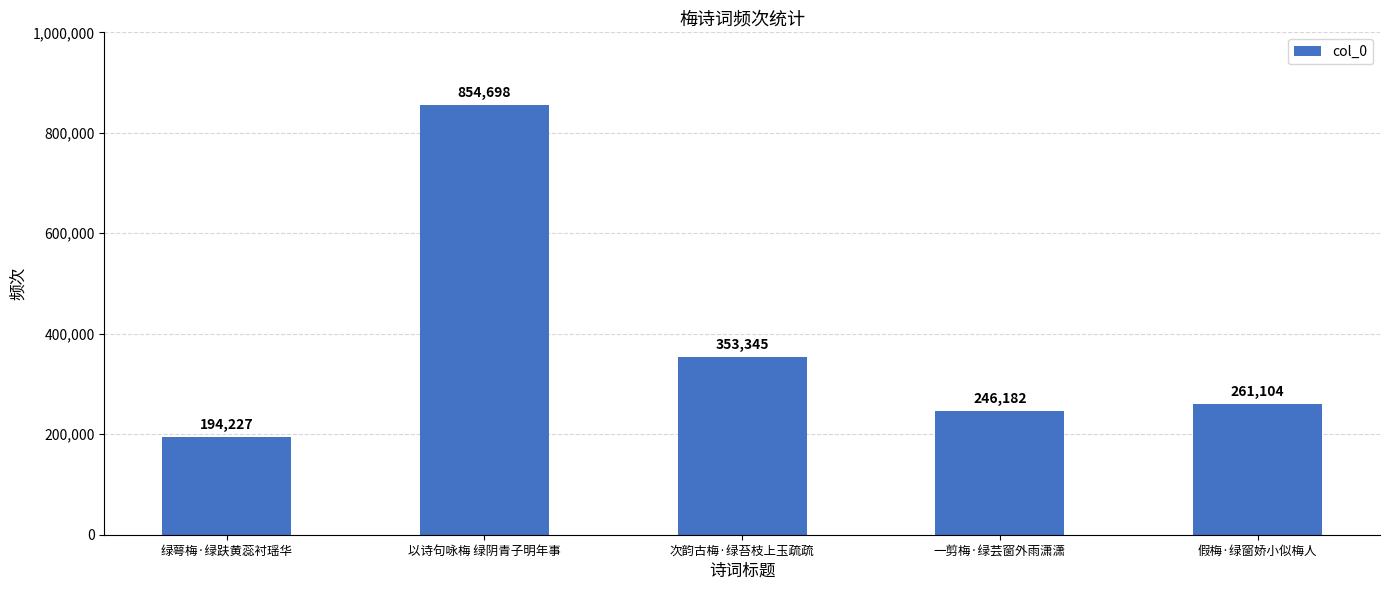

What is the label of the 5th bar from the left?

假梅·绿窗娇小似梅人